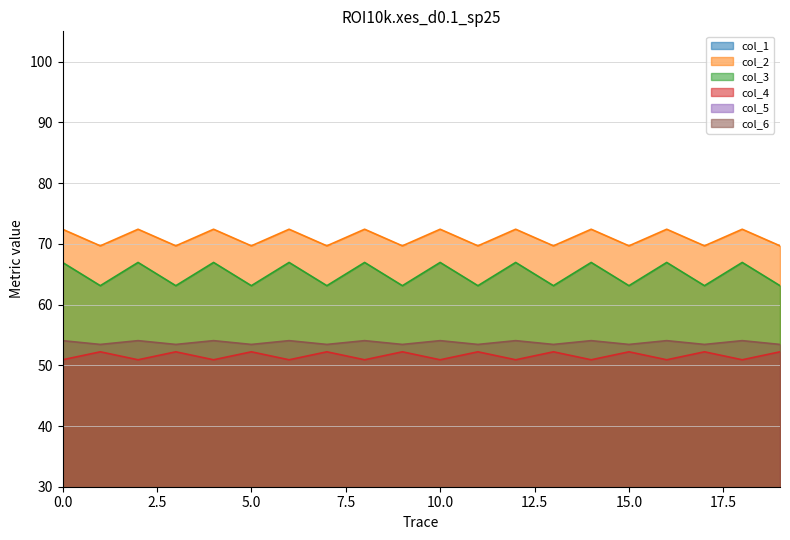

Is the value of col_4 at 16 greater than the value of col_1 at 14?

Yes